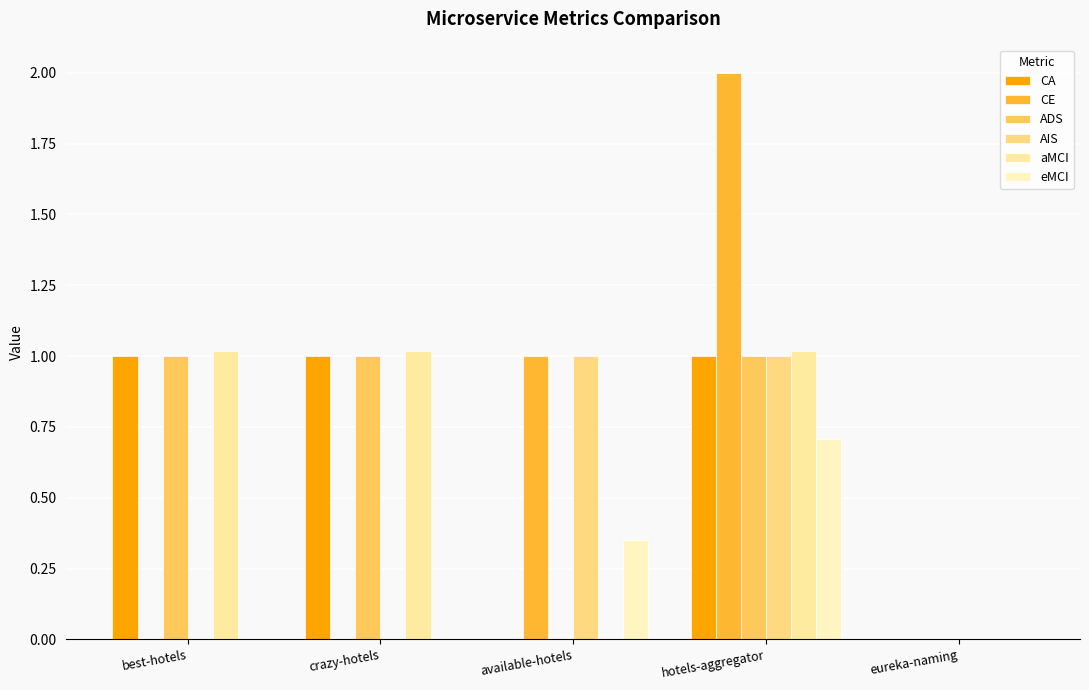

Read the AIS value at available-hotels.

1.0